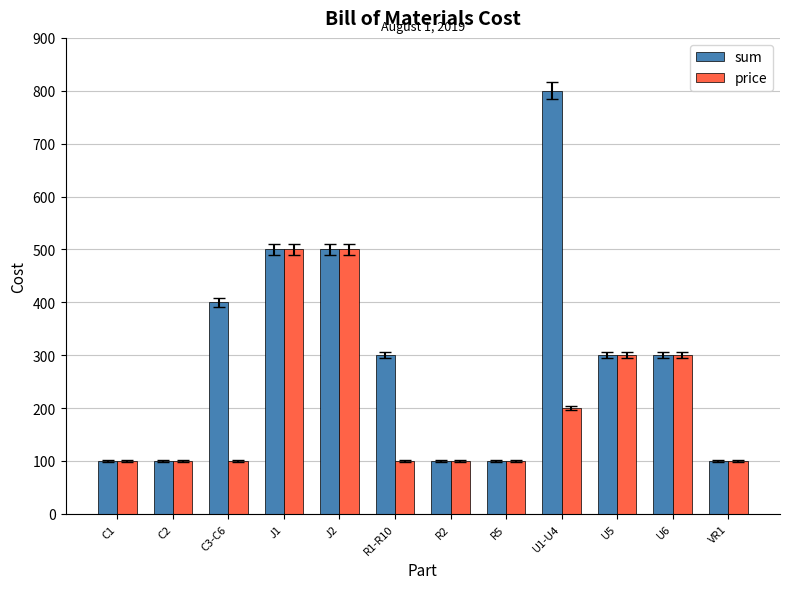

Which series has the largest range (max minus min)?

sum